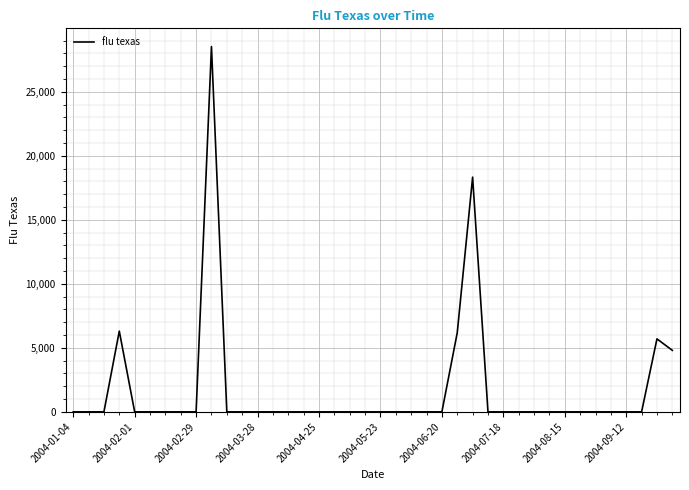

What is the greatest value displayed?

28534.5